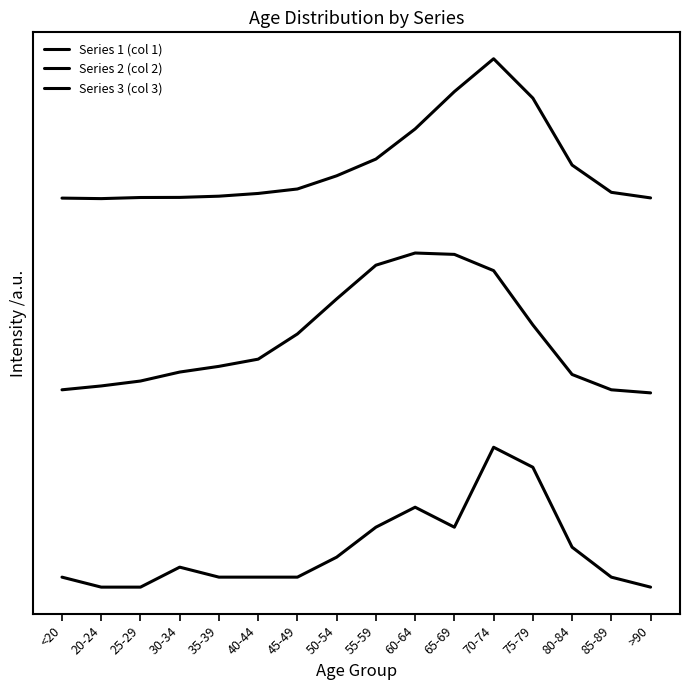

At which category is the sum across all series the highest?

70-74